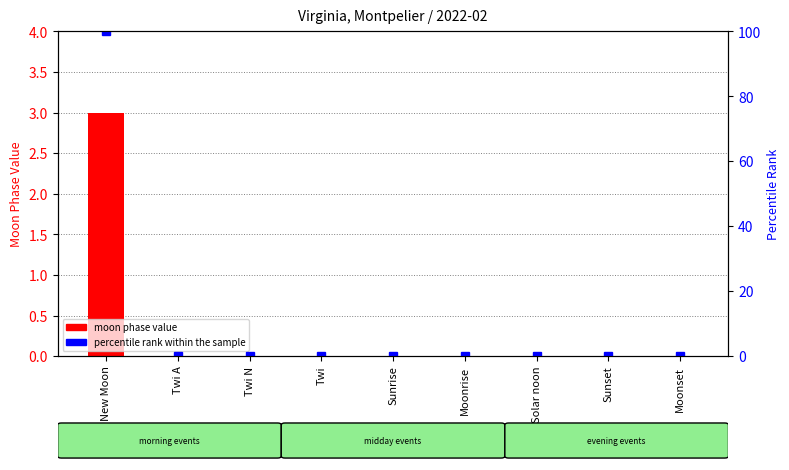

Which label corresponds to the smallest value in the chart?

Twi A